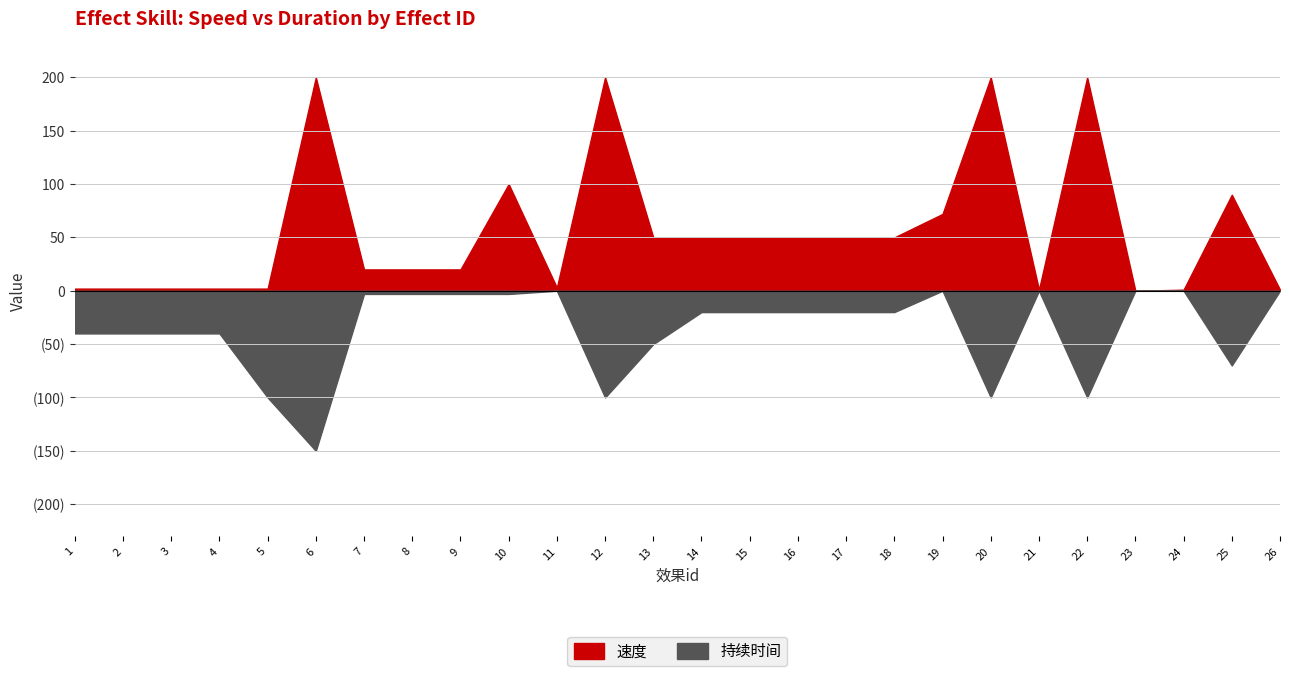

Count the number of categories in the chart.

26